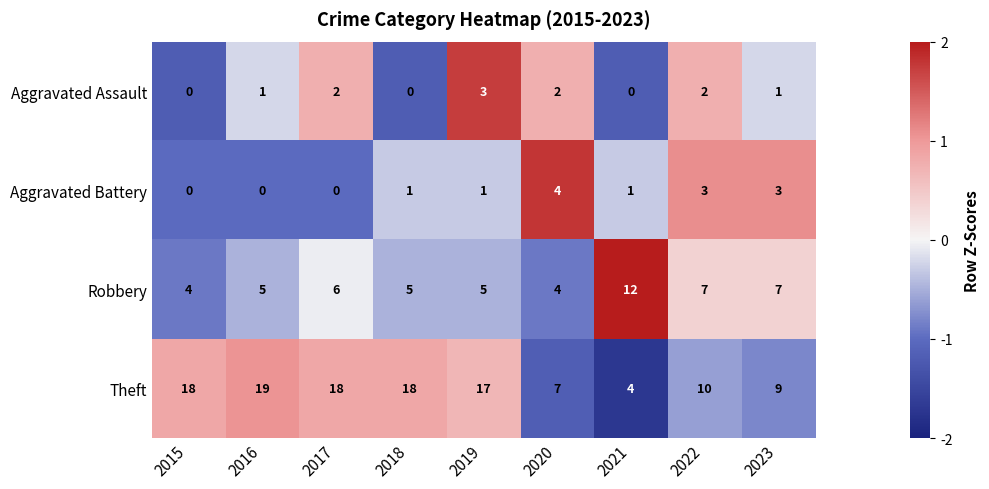

What is the total value across all series at 2022?

22